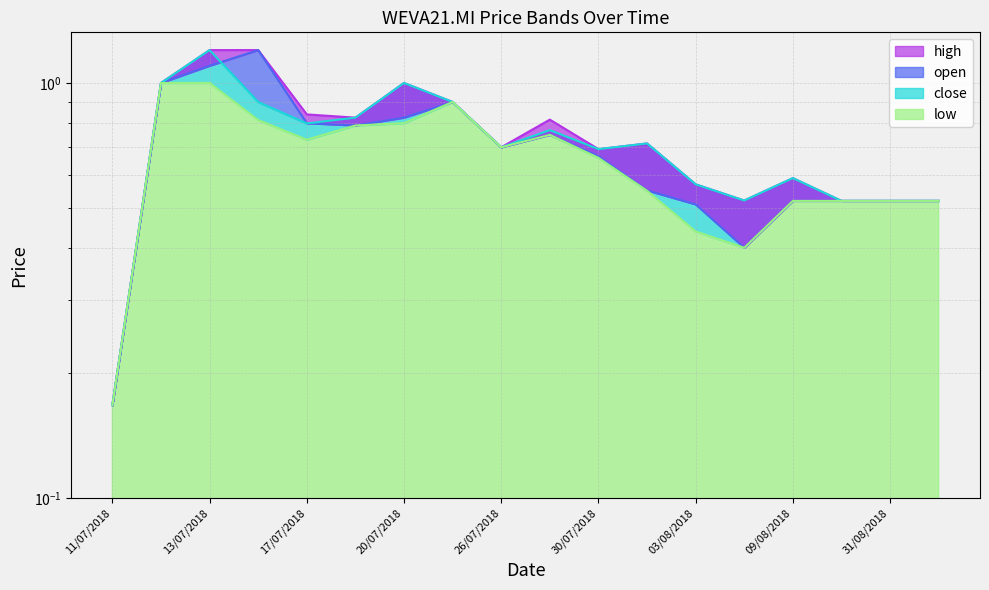

True or false: high and open cross at least once.

False